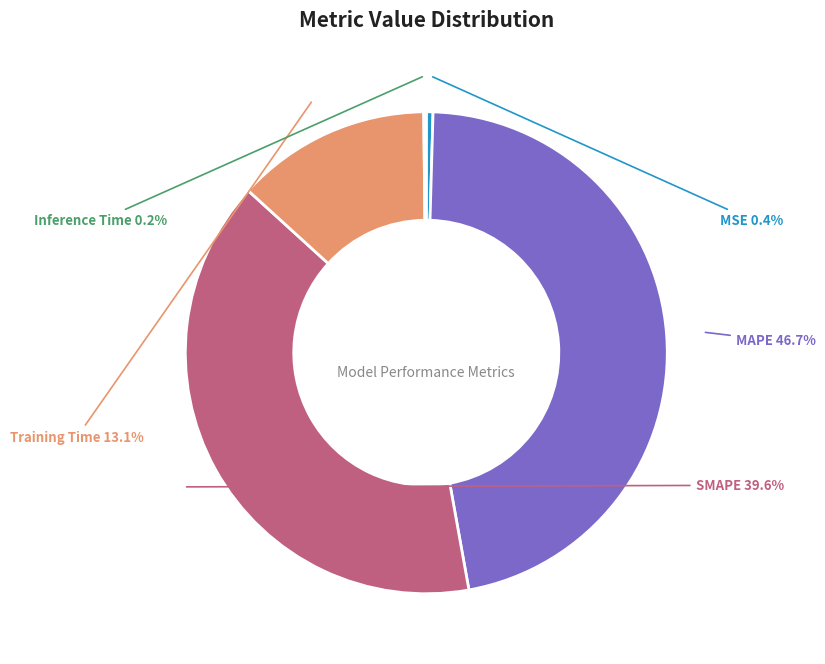

What is the largest slice in the pie chart?

MAPE